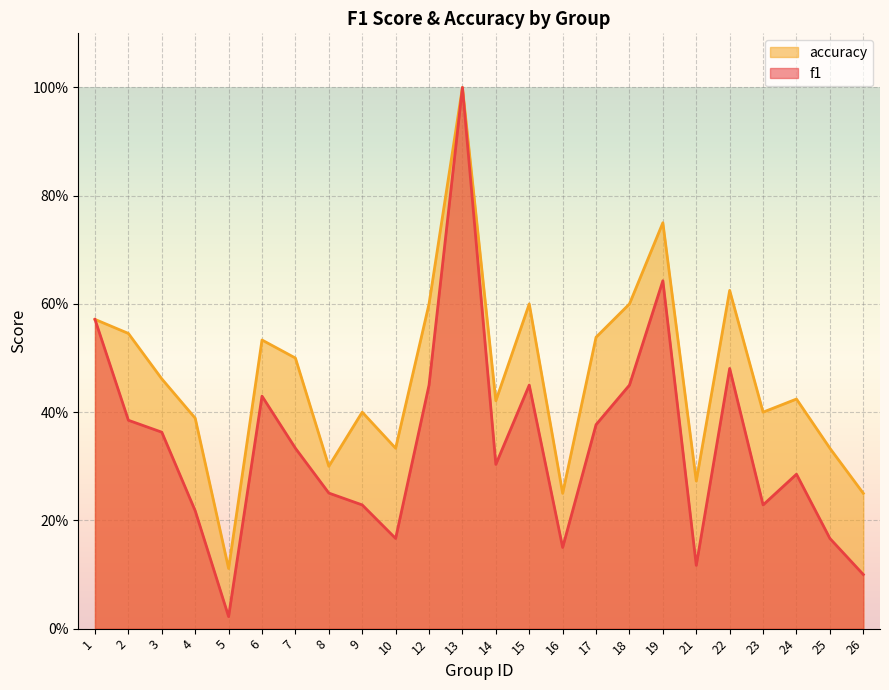

Between 26 and 5, which is larger?

26